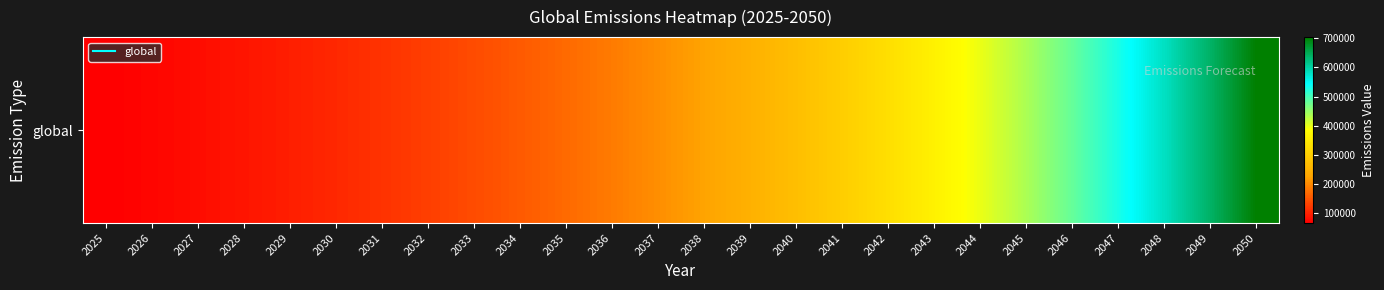

Reading left to right, list all the values displayed in this chart.

65000.0	71500.0	78650.0	86515.0	95166.5	104683.2	115151.5	126666.6	139333.3	153266.6	168593.3	185452.6	203997.8	224397.6	246837.4	271521.1	298673.2	328540.6	361394.6	397534.1	437287.5	481016.2	529117.9	582029.7	640232.6	704255.9